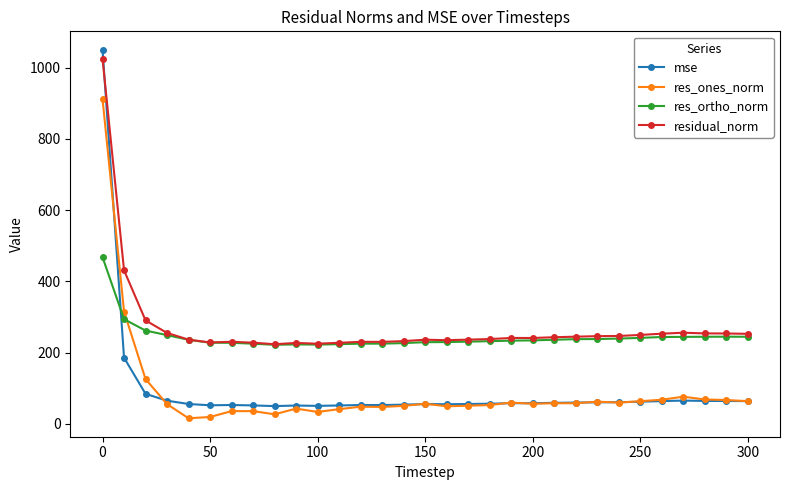

Which series has the widest spread of values?

mse